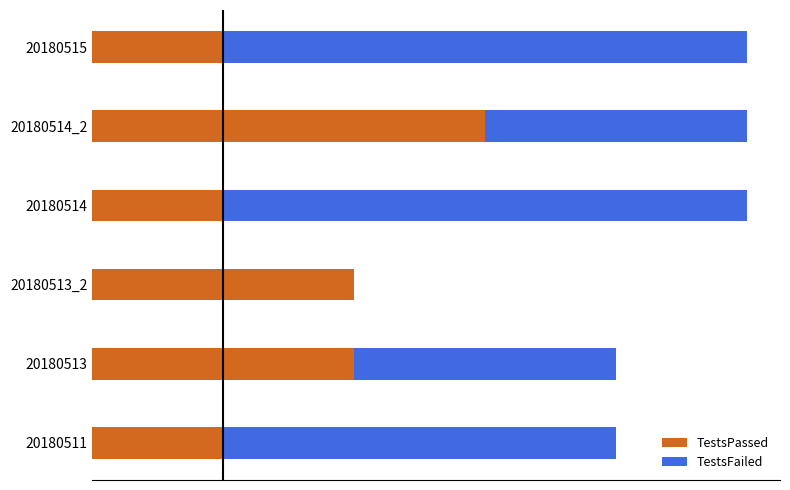

What are all the series names shown in the legend?

TestsPassed, TestsFailed